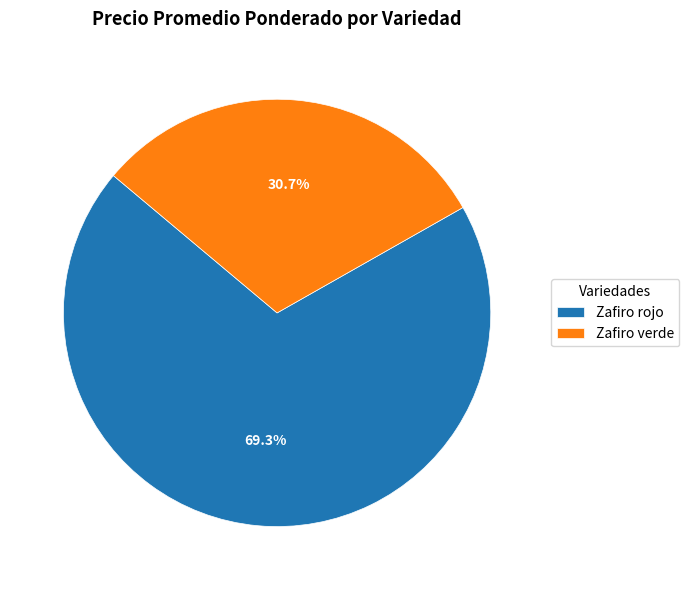

To the nearest percent, what is the combined percentage of Zafiro rojo and Zafiro verde?

100%